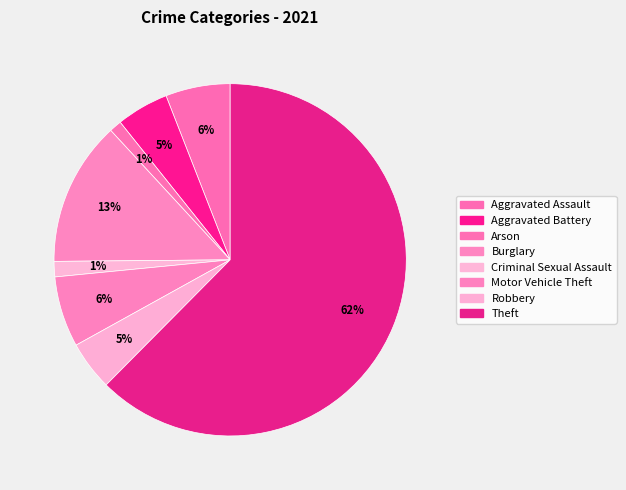

Count the number of slices in the pie.

8